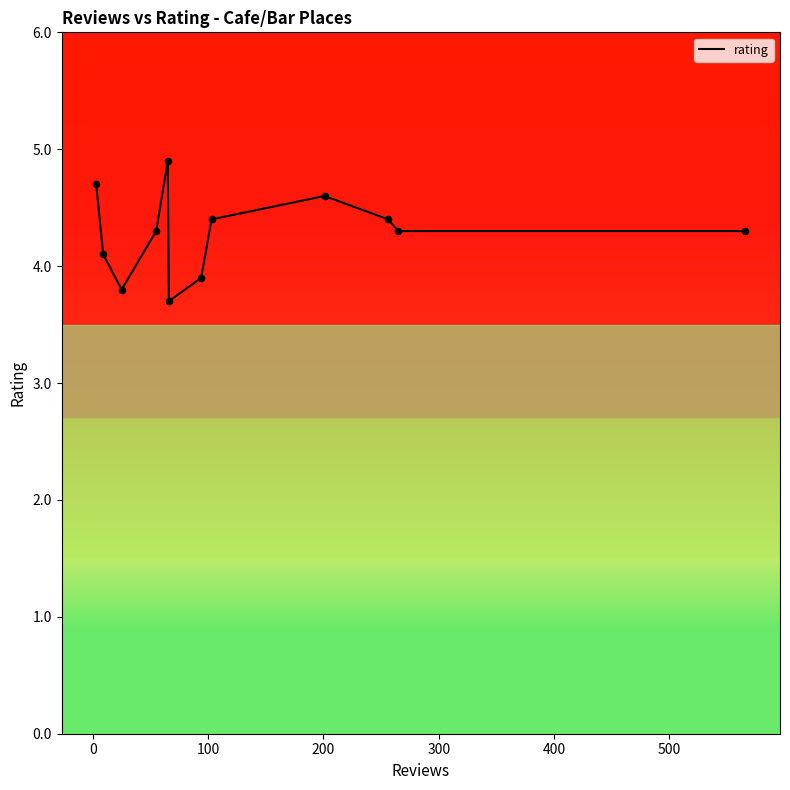

What is the difference between the maximum and minimum values?

1.2